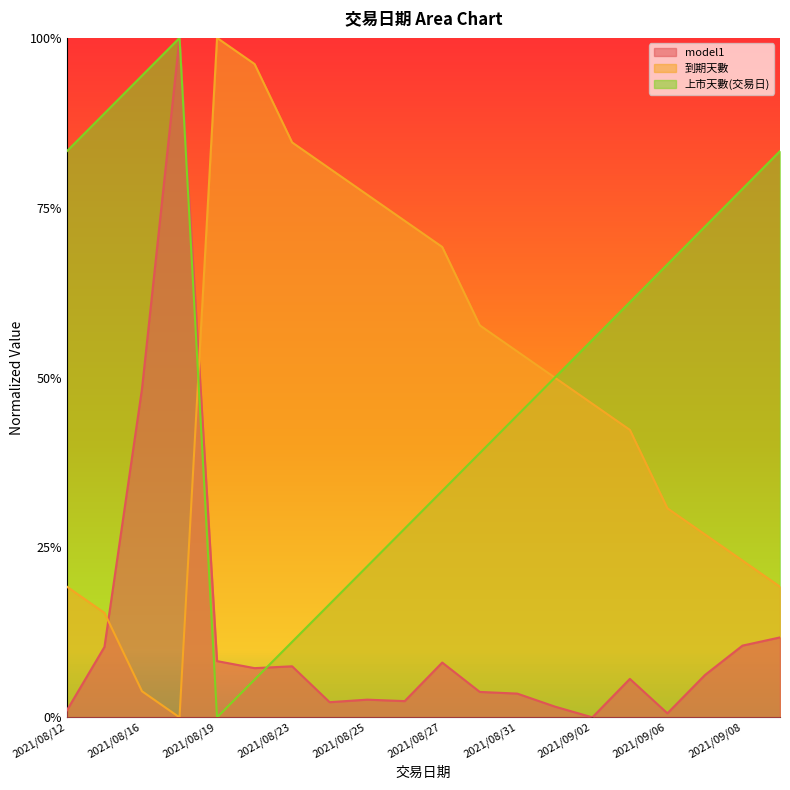

Reading left to right, what are all the values shown in this chart?

model1: 2021/08/12=0.0	2021/08/13=0.1	2021/08/16=0.5	2021/08/17=1.0	2021/08/19=0.1	2021/08/20=0.1	2021/08/23=0.1	2021/08/24=0.0	2021/08/25=0.0	2021/08/26=0.0	2021/08/27=0.1	2021/08/30=0.0	2021/08/31=0.0	2021/09/01=0.0	2021/09/02=0.0	2021/09/03=0.1	2021/09/06=0.0	2021/09/07=0.1	2021/09/08=0.1	2021/09/09=0.1
到期天數: 2021/08/12=0.2	2021/08/13=0.2	2021/08/16=0.0	2021/08/17=0.0	2021/08/19=1.0	2021/08/20=1.0	2021/08/23=0.8	2021/08/24=0.8	2021/08/25=0.8	2021/08/26=0.7	2021/08/27=0.7	2021/08/30=0.6	2021/08/31=0.5	2021/09/01=0.5	2021/09/02=0.5	2021/09/03=0.4	2021/09/06=0.3	2021/09/07=0.3	2021/09/08=0.2	2021/09/09=0.2
上市天數(交易日): 2021/08/12=0.8	2021/08/13=0.9	2021/08/16=0.9	2021/08/17=1.0	2021/08/19=0.0	2021/08/20=0.1	2021/08/23=0.1	2021/08/24=0.2	2021/08/25=0.2	2021/08/26=0.3	2021/08/27=0.3	2021/08/30=0.4	2021/08/31=0.4	2021/09/01=0.5	2021/09/02=0.6	2021/09/03=0.6	2021/09/06=0.7	2021/09/07=0.7	2021/09/08=0.8	2021/09/09=0.8